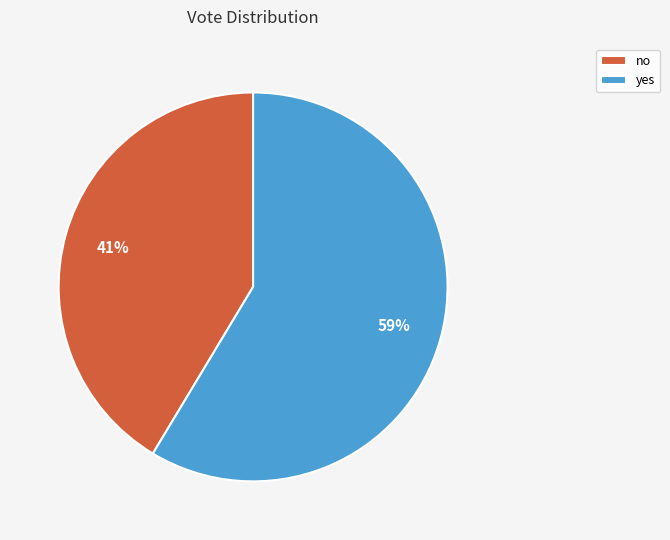

Is it true that yes is 44% of the pie?

False